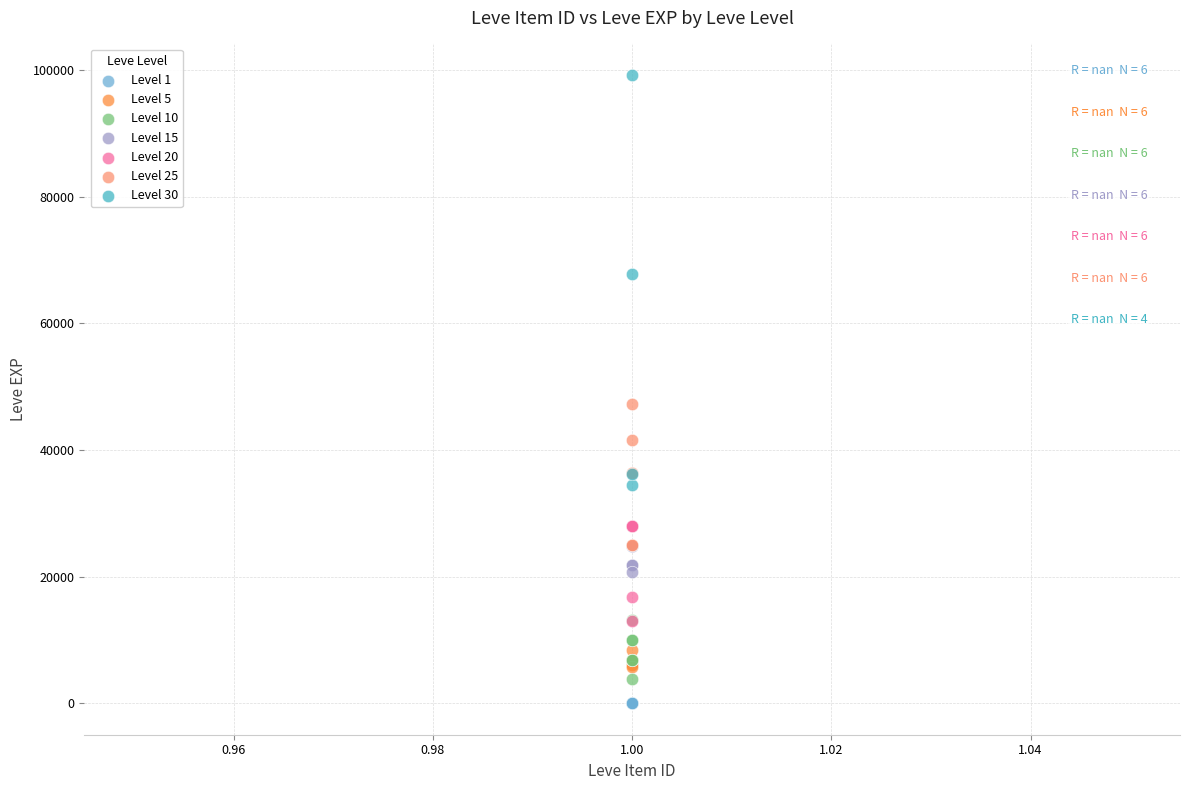

Which series contains the highest Y value?

Level 30